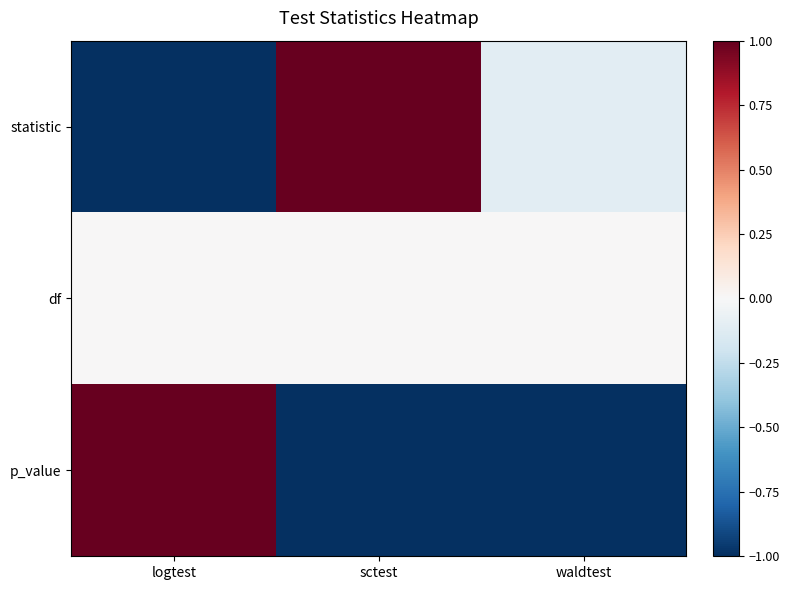

Rank the series at sctest from highest to lowest value.

statistic, df, p_value